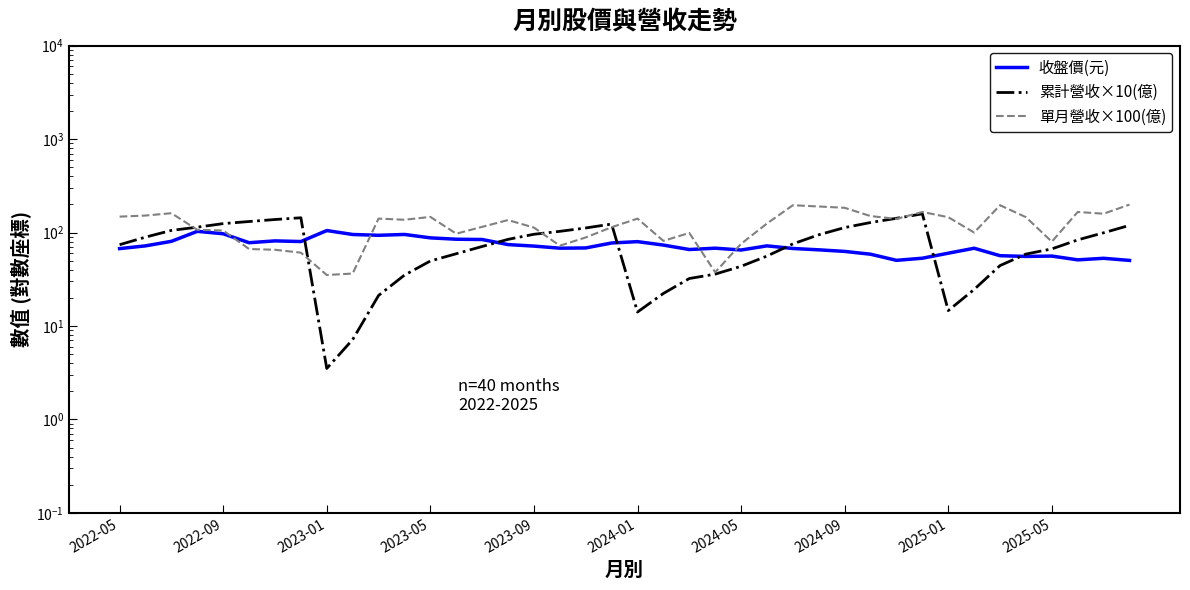

True or false: 收盤價(元) has more than 2 points higher than both neighbors.

True